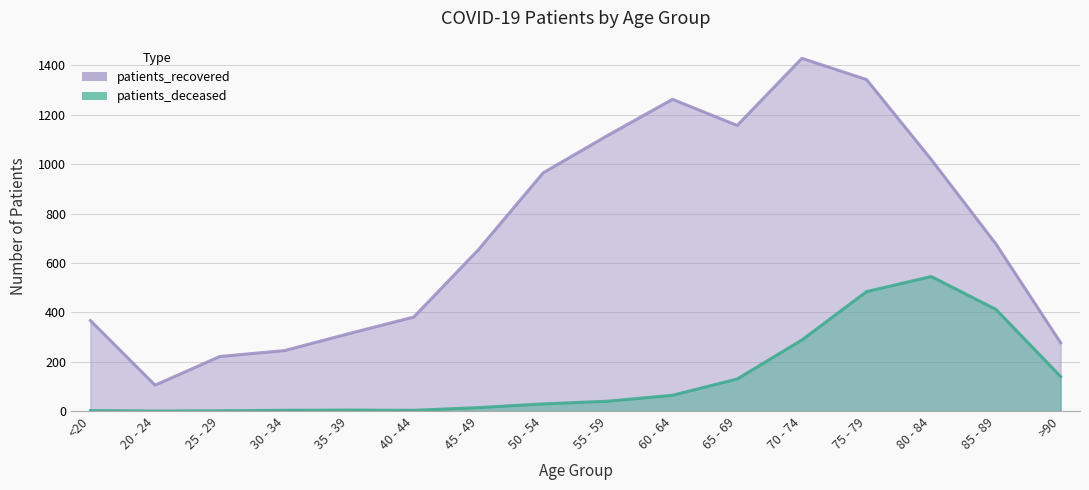

Which series has the largest range (max minus min)?

patients_recovered